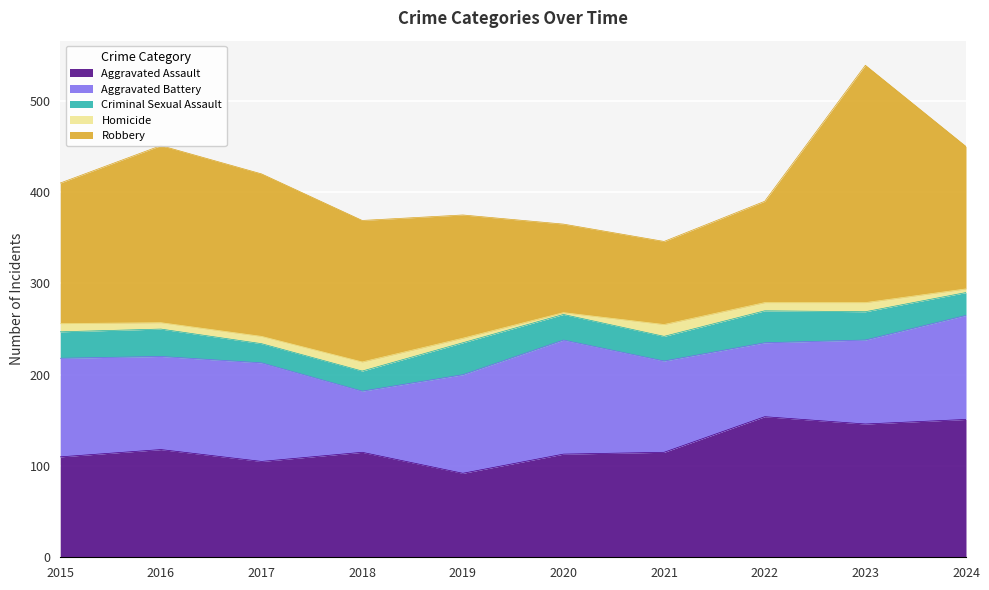

At which category is the sum across all series the highest?

2023